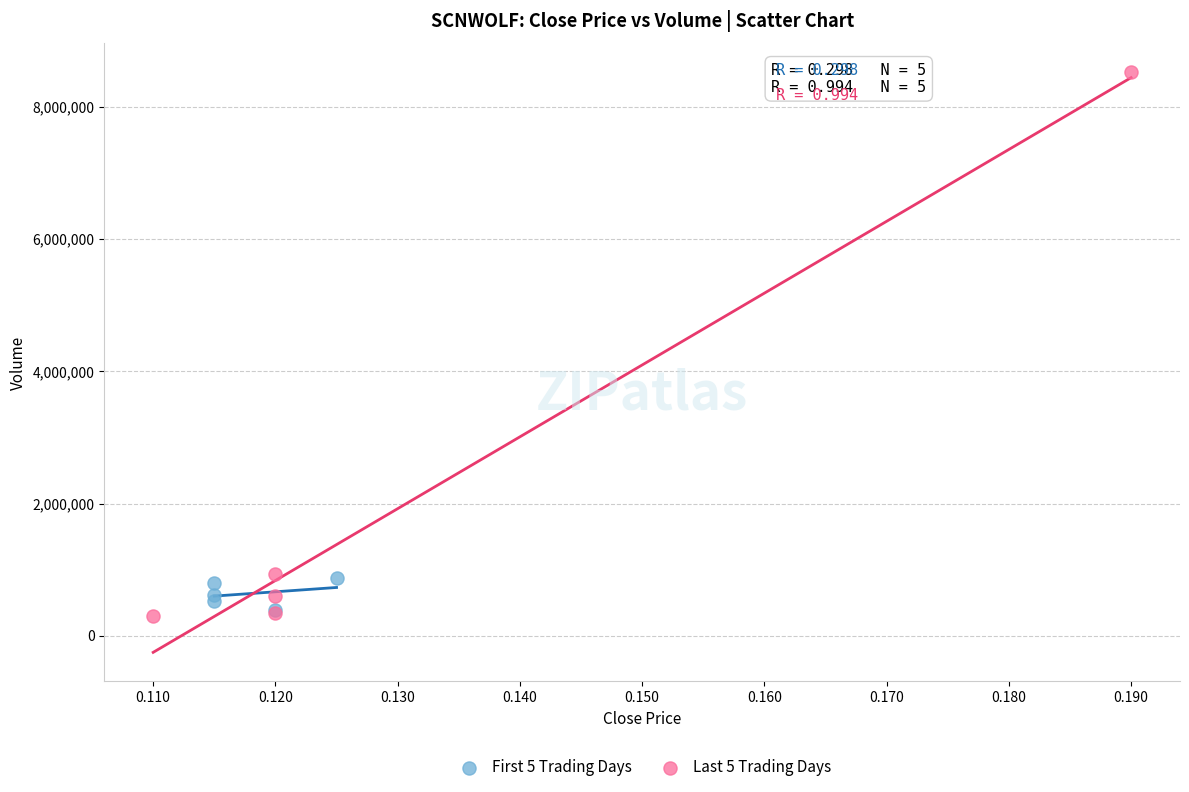

What are all the series names shown in the legend?

First 5 Trading Days, Last 5 Trading Days